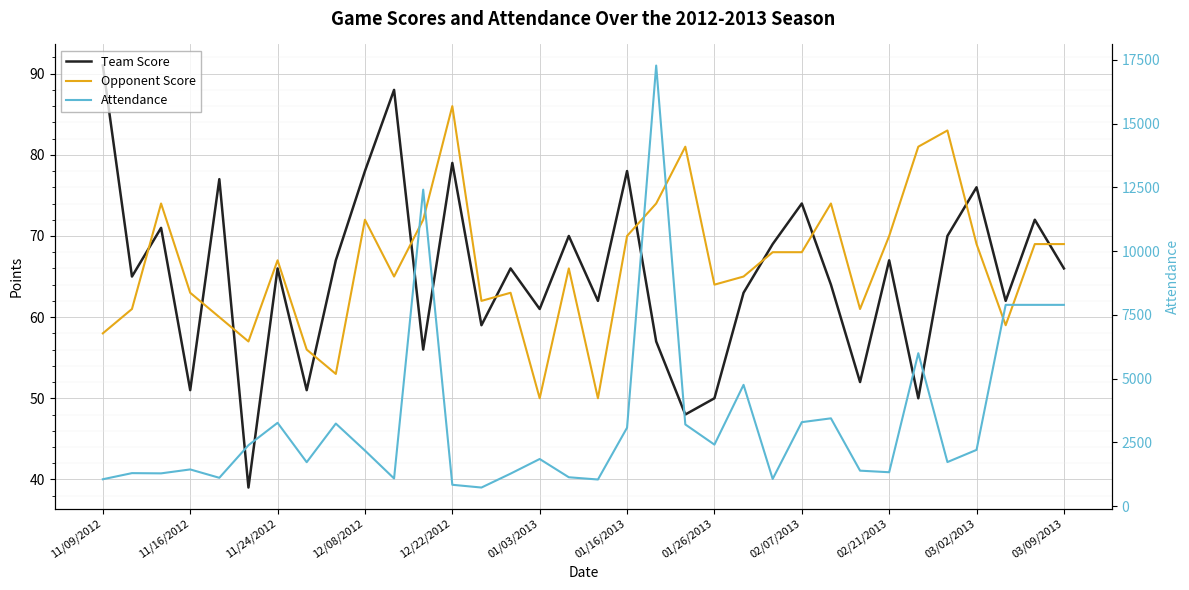

What is the highest value of the Opponent Score series?

86